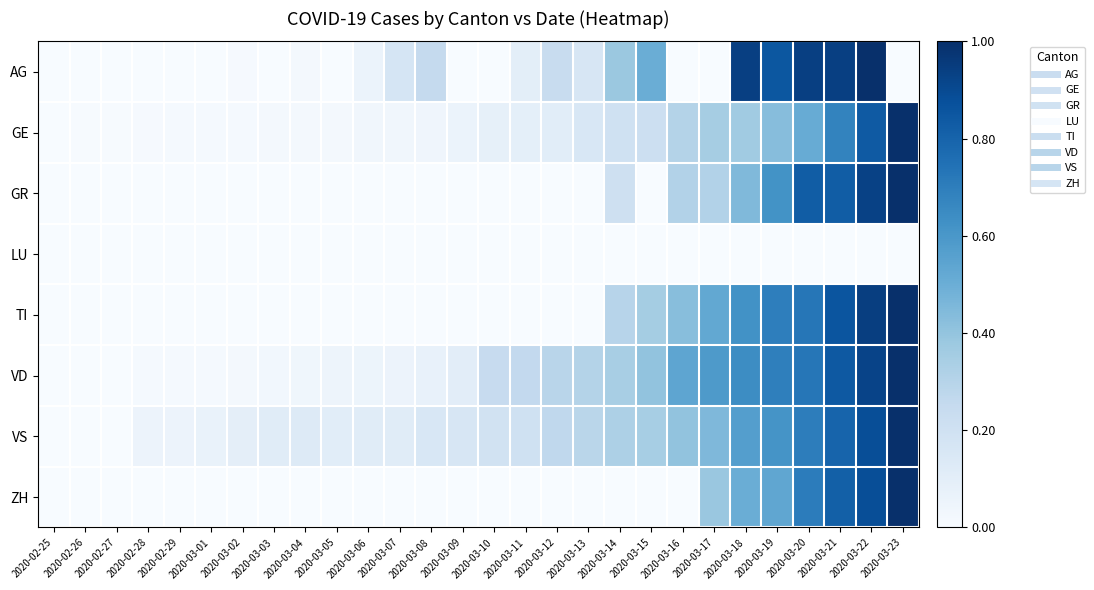

Reading left to right, what are all the values shown in this chart?

AG: 2020-02-25=0.0	2020-02-26=0.0	2020-02-27=0.0	2020-02-28=0.0	2020-02-29=0.0	2020-03-01=0.0	2020-03-02=0.0	2020-03-03=0.0	2020-03-04=0.0	2020-03-05=0.0	2020-03-06=0.1	2020-03-07=0.2	2020-03-08=0.2	2020-03-09=0.0	2020-03-10=0.0	2020-03-11=0.1	2020-03-12=0.2	2020-03-13=0.2	2020-03-14=0.4	2020-03-15=0.5	2020-03-16=0.0	2020-03-17=0.0	2020-03-18=0.9	2020-03-19=0.8	2020-03-20=0.9	2020-03-21=0.9	2020-03-22=1.0	2020-03-23=0.0
GE: 2020-02-25=0.0	2020-02-26=0.0	2020-02-27=0.0	2020-02-28=0.0	2020-02-29=0.0	2020-03-01=0.0	2020-03-02=0.0	2020-03-03=0.0	2020-03-04=0.0	2020-03-05=0.0	2020-03-06=0.0	2020-03-07=0.0	2020-03-08=0.0	2020-03-09=0.1	2020-03-10=0.1	2020-03-11=0.1	2020-03-12=0.1	2020-03-13=0.2	2020-03-14=0.2	2020-03-15=0.2	2020-03-16=0.3	2020-03-17=0.4	2020-03-18=0.4	2020-03-19=0.4	2020-03-20=0.5	2020-03-21=0.7	2020-03-22=0.8	2020-03-23=1.0
GR: 2020-02-25=0.0	2020-02-26=0.0	2020-02-27=0.0	2020-02-28=0.0	2020-02-29=0.0	2020-03-01=0.0	2020-03-02=0.0	2020-03-03=0.0	2020-03-04=0.0	2020-03-05=0.0	2020-03-06=0.0	2020-03-07=0.0	2020-03-08=0.0	2020-03-09=0.0	2020-03-10=0.0	2020-03-11=0.0	2020-03-12=0.0	2020-03-13=0.0	2020-03-14=0.2	2020-03-15=0.0	2020-03-16=0.3	2020-03-17=0.3	2020-03-18=0.4	2020-03-19=0.6	2020-03-20=0.8	2020-03-21=0.8	2020-03-22=0.9	2020-03-23=1.0
LU: 2020-02-25=0.0	2020-02-26=0.0	2020-02-27=0.0	2020-02-28=0.0	2020-02-29=0.0	2020-03-01=0.0	2020-03-02=0.0	2020-03-03=0.0	2020-03-04=0.0	2020-03-05=0.0	2020-03-06=0.0	2020-03-07=0.0	2020-03-08=0.0	2020-03-09=0.0	2020-03-10=0.0	2020-03-11=0.0	2020-03-12=0.0	2020-03-13=0.0	2020-03-14=0.0	2020-03-15=0.0	2020-03-16=0.0	2020-03-17=0.0	2020-03-18=0.0	2020-03-19=0.0	2020-03-20=0.0	2020-03-21=0.0	2020-03-22=0.0	2020-03-23=0.0
TI: 2020-02-25=0.0	2020-02-26=0.0	2020-02-27=0.0	2020-02-28=0.0	2020-02-29=0.0	2020-03-01=0.0	2020-03-02=0.0	2020-03-03=0.0	2020-03-04=0.0	2020-03-05=0.0	2020-03-06=0.0	2020-03-07=0.0	2020-03-08=0.0	2020-03-09=0.0	2020-03-10=0.0	2020-03-11=0.0	2020-03-12=0.0	2020-03-13=0.0	2020-03-14=0.3	2020-03-15=0.4	2020-03-16=0.4	2020-03-17=0.5	2020-03-18=0.6	2020-03-19=0.7	2020-03-20=0.7	2020-03-21=0.9	2020-03-22=0.9	2020-03-23=1.0
VD: 2020-02-25=0.0	2020-02-26=0.0	2020-02-27=0.0	2020-02-28=0.0	2020-02-29=0.0	2020-03-01=0.0	2020-03-02=0.0	2020-03-03=0.0	2020-03-04=0.0	2020-03-05=0.0	2020-03-06=0.1	2020-03-07=0.1	2020-03-08=0.1	2020-03-09=0.1	2020-03-10=0.2	2020-03-11=0.3	2020-03-12=0.3	2020-03-13=0.3	2020-03-14=0.3	2020-03-15=0.4	2020-03-16=0.5	2020-03-17=0.6	2020-03-18=0.6	2020-03-19=0.7	2020-03-20=0.7	2020-03-21=0.8	2020-03-22=0.9	2020-03-23=1.0
VS: 2020-02-25=0.0	2020-02-26=0.0	2020-02-27=0.0	2020-02-28=0.1	2020-02-29=0.1	2020-03-01=0.1	2020-03-02=0.1	2020-03-03=0.1	2020-03-04=0.1	2020-03-05=0.1	2020-03-06=0.1	2020-03-07=0.1	2020-03-08=0.2	2020-03-09=0.2	2020-03-10=0.2	2020-03-11=0.2	2020-03-12=0.3	2020-03-13=0.3	2020-03-14=0.3	2020-03-15=0.3	2020-03-16=0.4	2020-03-17=0.5	2020-03-18=0.6	2020-03-19=0.6	2020-03-20=0.7	2020-03-21=0.8	2020-03-22=0.9	2020-03-23=1.0
ZH: 2020-02-25=0.0	2020-02-26=0.0	2020-02-27=0.0	2020-02-28=0.0	2020-02-29=0.0	2020-03-01=0.0	2020-03-02=0.0	2020-03-03=0.0	2020-03-04=0.0	2020-03-05=0.0	2020-03-06=0.0	2020-03-07=0.0	2020-03-08=0.0	2020-03-09=0.0	2020-03-10=0.0	2020-03-11=0.0	2020-03-12=0.0	2020-03-13=0.0	2020-03-14=0.0	2020-03-15=0.0	2020-03-16=0.0	2020-03-17=0.4	2020-03-18=0.5	2020-03-19=0.5	2020-03-20=0.7	2020-03-21=0.8	2020-03-22=0.9	2020-03-23=1.0